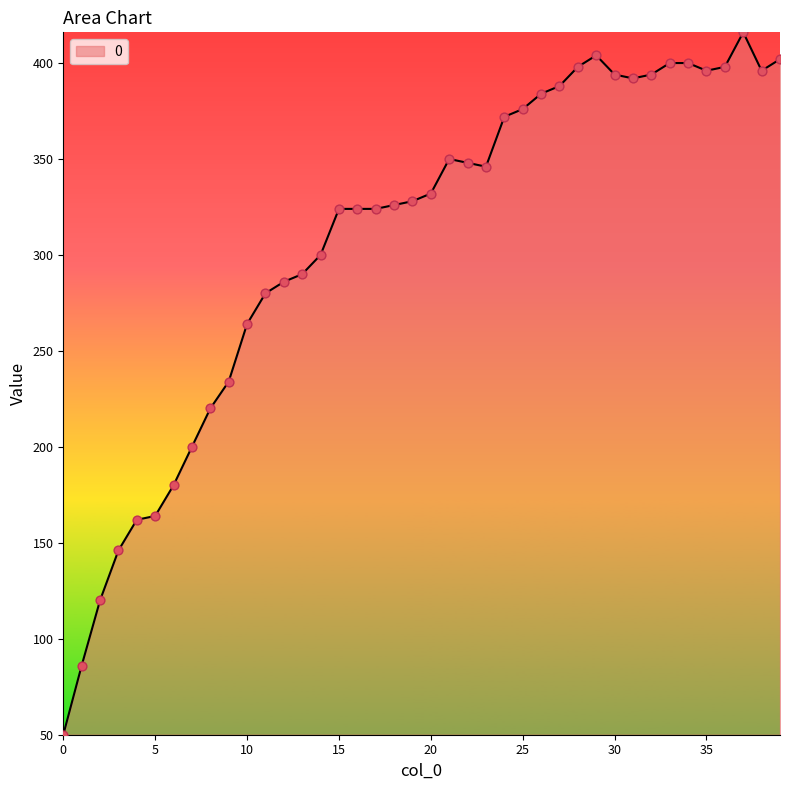

What is the smallest value displayed?

50